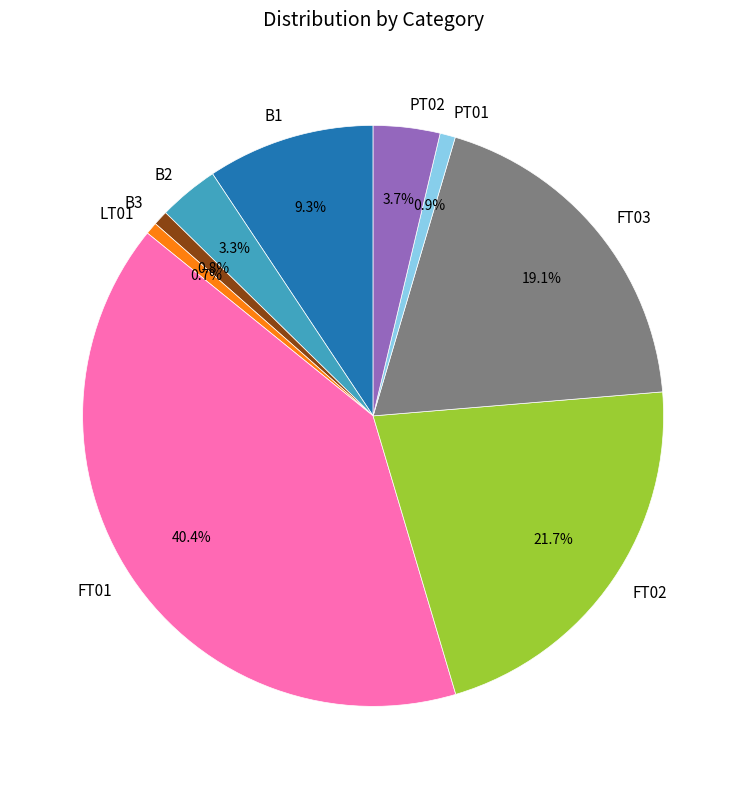

What portion of the pie excludes PT02?

96.3%